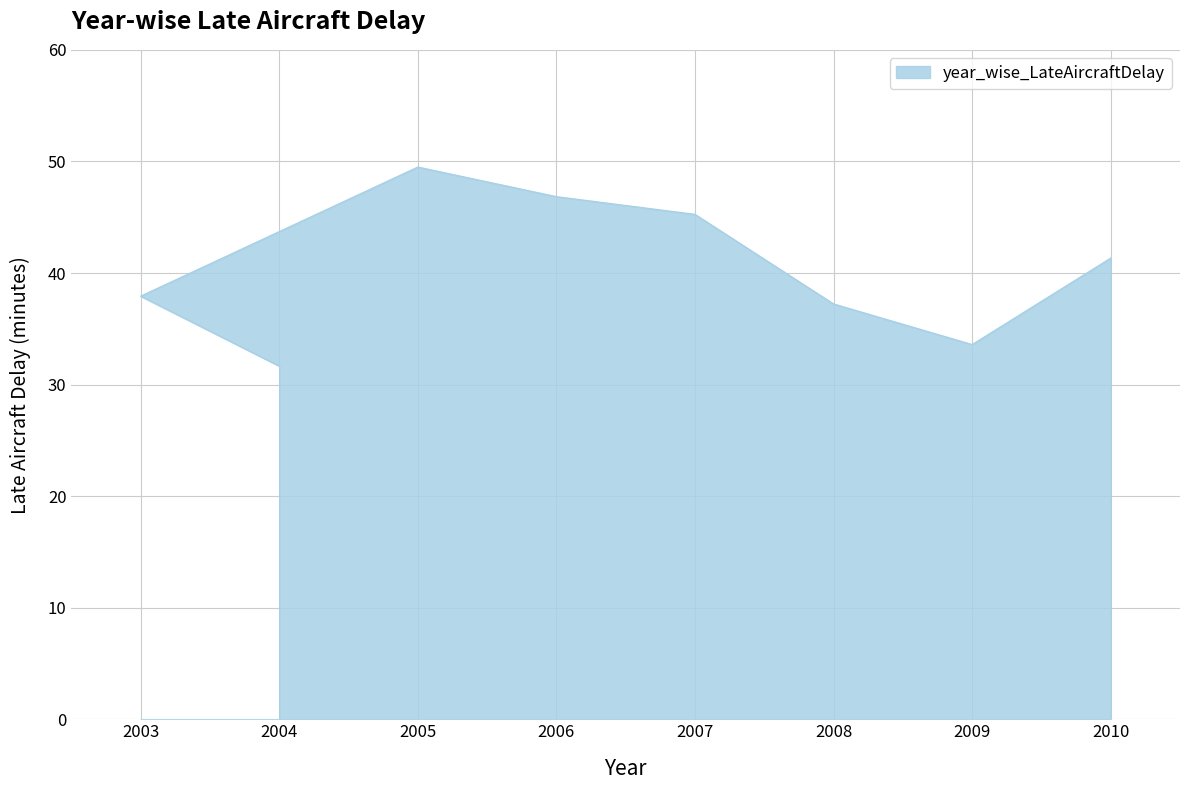

What is the difference between the second highest and second lowest values?

13.3